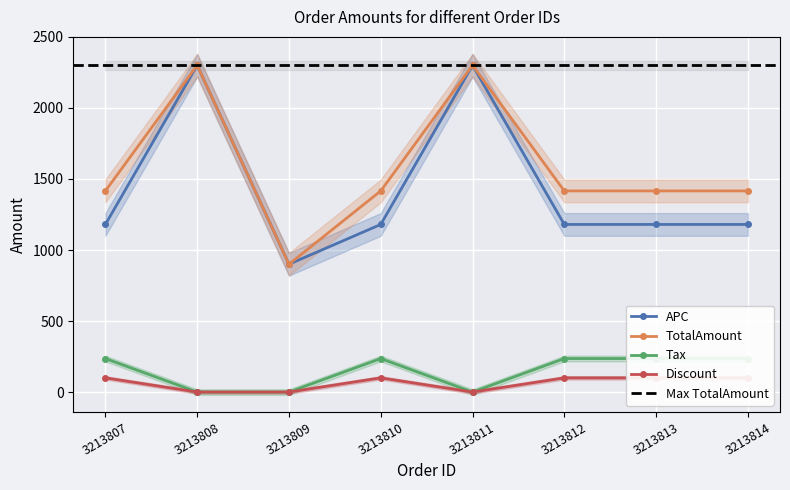

Is it true that APC equals 333.8 at 3213810?

False